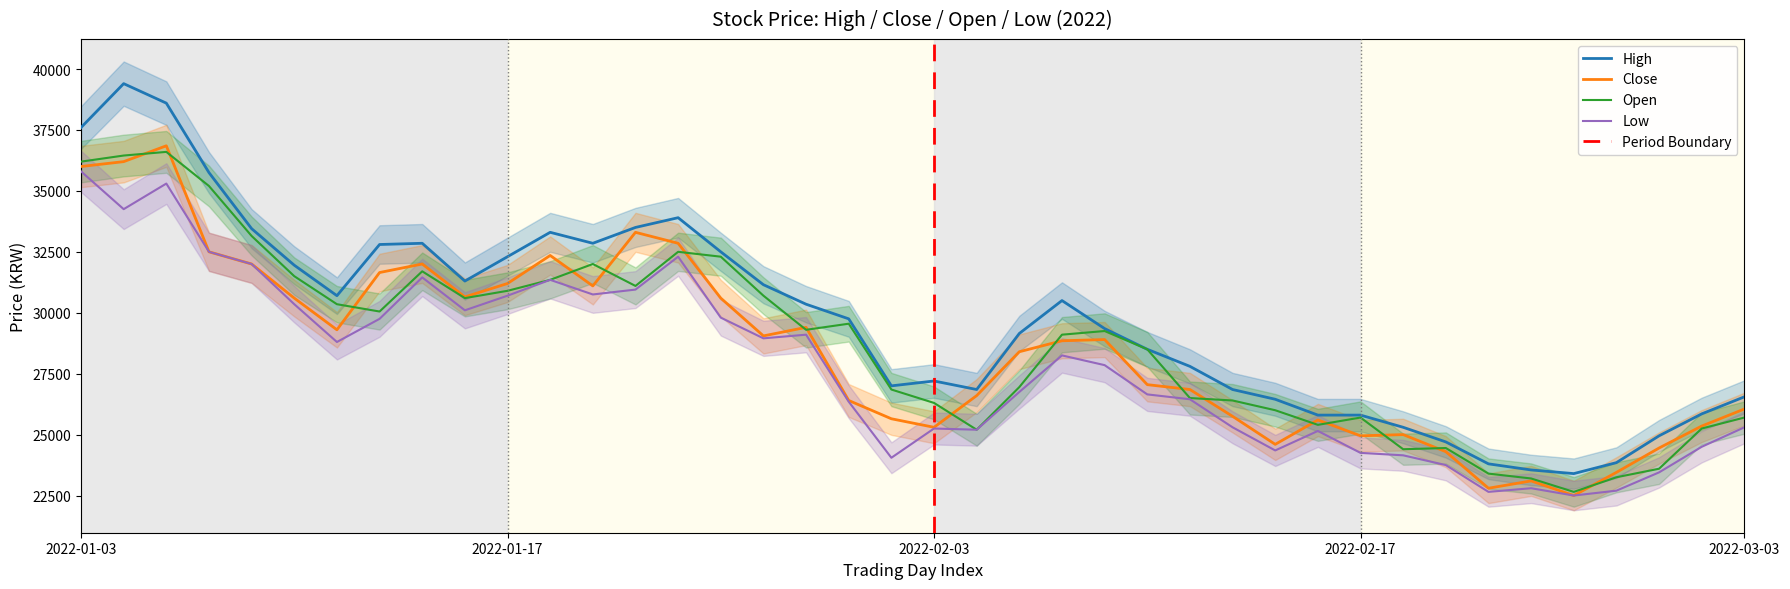

Which series has the largest range (max minus min)?

High